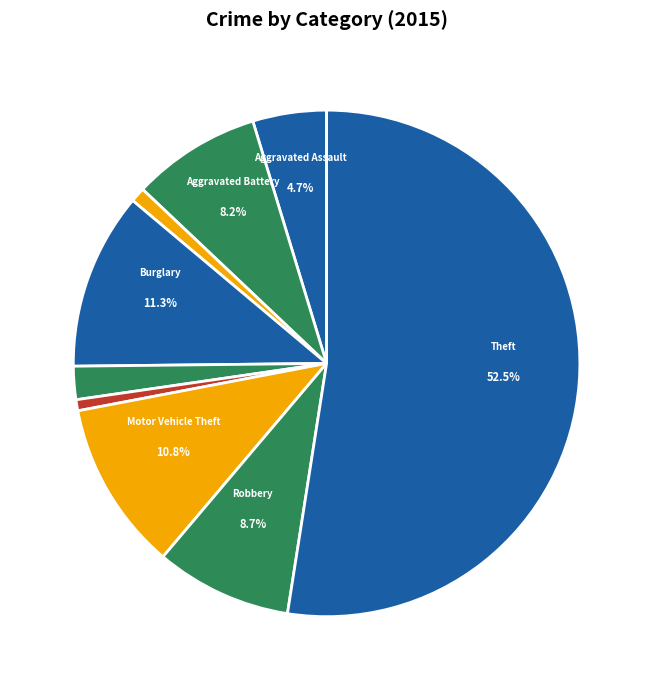

Which slice is the largest?

Theft